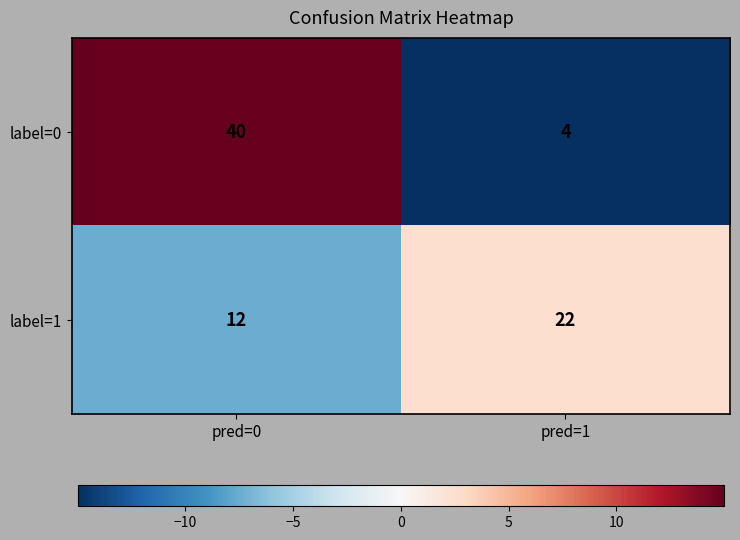

What is the total value across all series at pred=0?

52